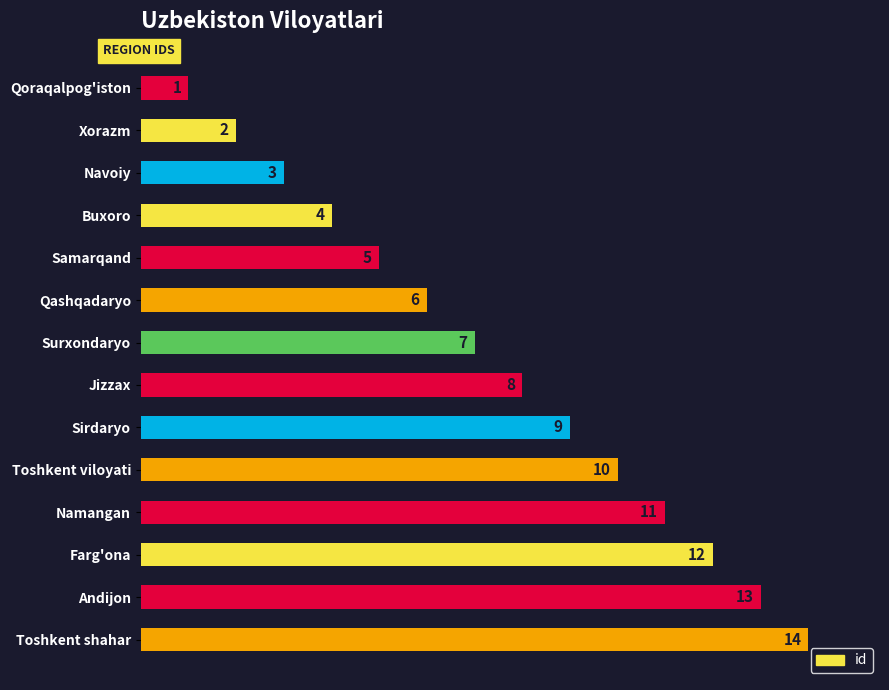

The chart shows a value of 3 at Namangan. True or false?

False